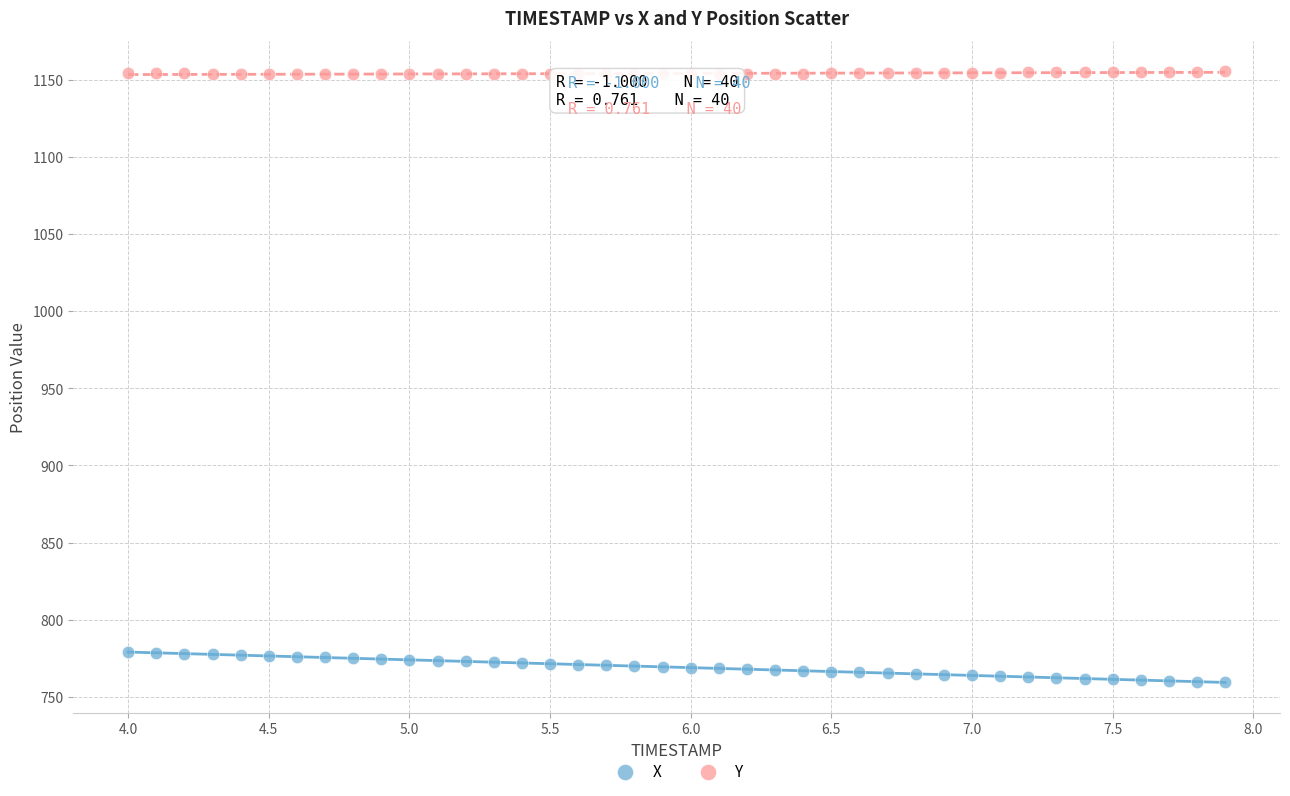

Which series contains the highest Y value?

Y